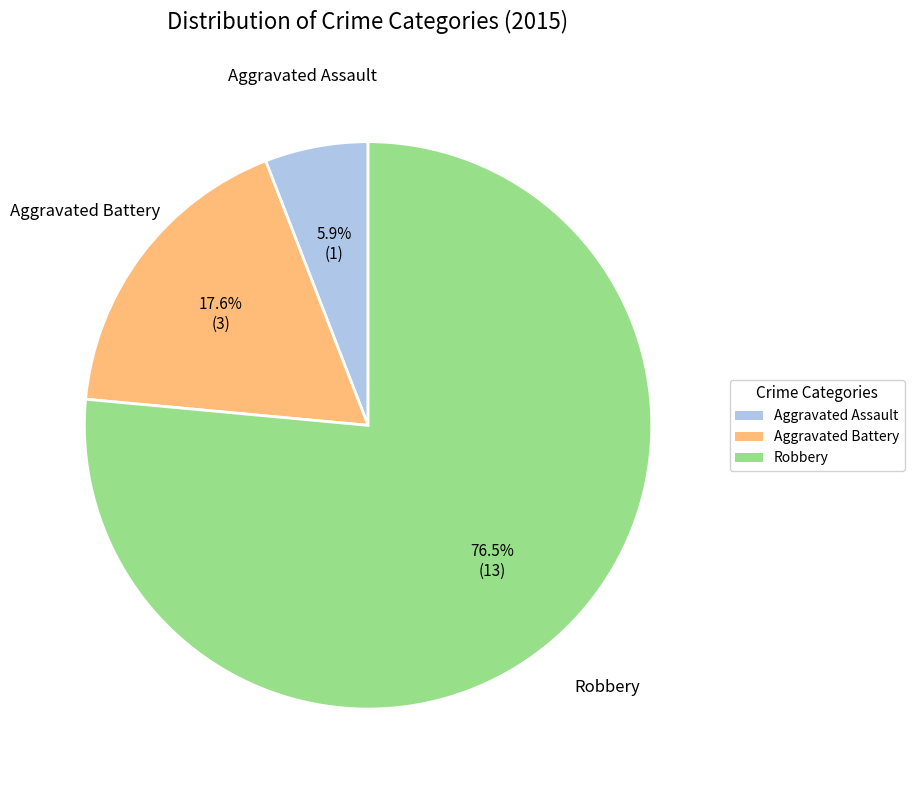

Rank the categories by value from lowest to highest.

Aggravated Assault, Aggravated Battery, Robbery